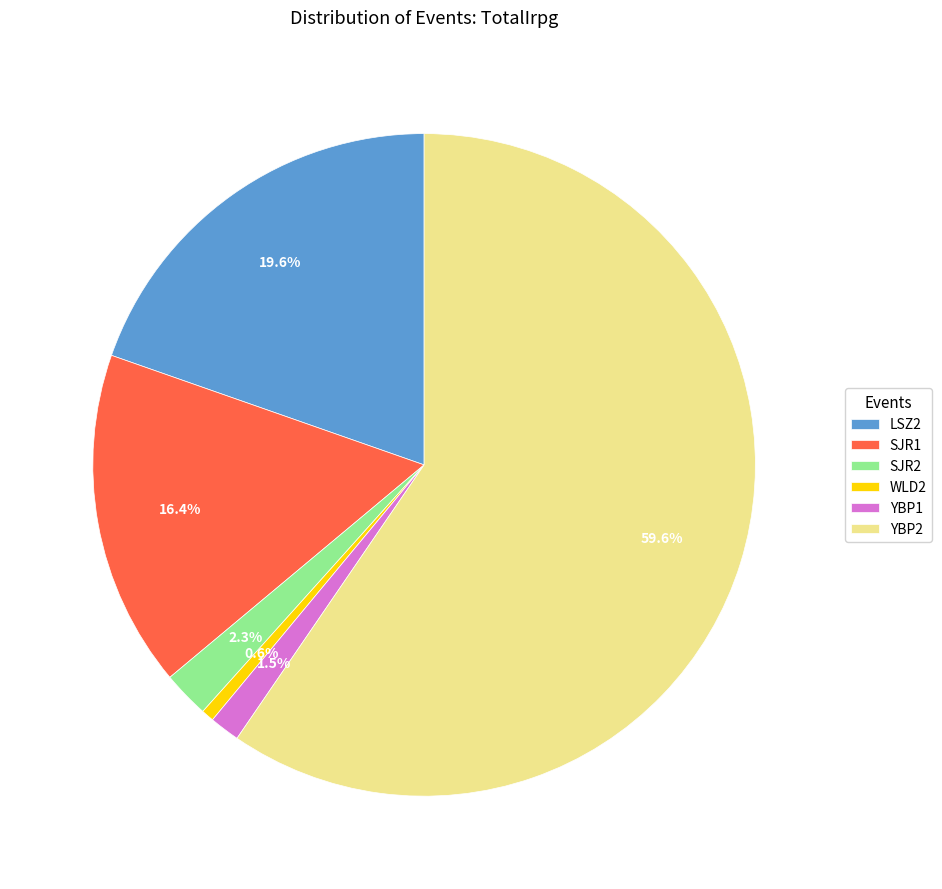

Which category has the biggest portion of the pie?

YBP2